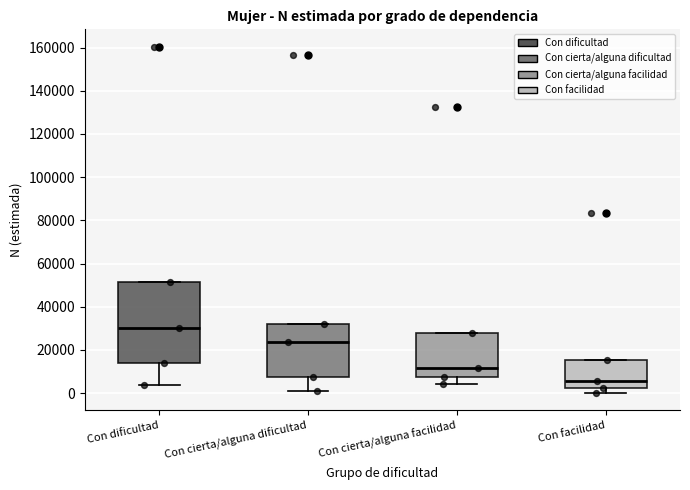

Reading left to right, transcribe this box plot: for each box, give where its median line is, the range the box spans, and where its two whiskers end, as read against the y-axis. The values are not printed on the chart, so give them approximately, as read against the axis.

Con dificultad: median 30000, box 14000 to 52000, whiskers 4000 to 52000
Con cierta/alguna dificultad: median 24000, box 8000 to 32000, whiskers 2000 to 32000
Con cierta/alguna facilidad: median 12000, box 8000 to 28000, whiskers 4000 to 28000
Con facilidad: median 6000, box 2000 to 16000, whiskers 0 to 16000